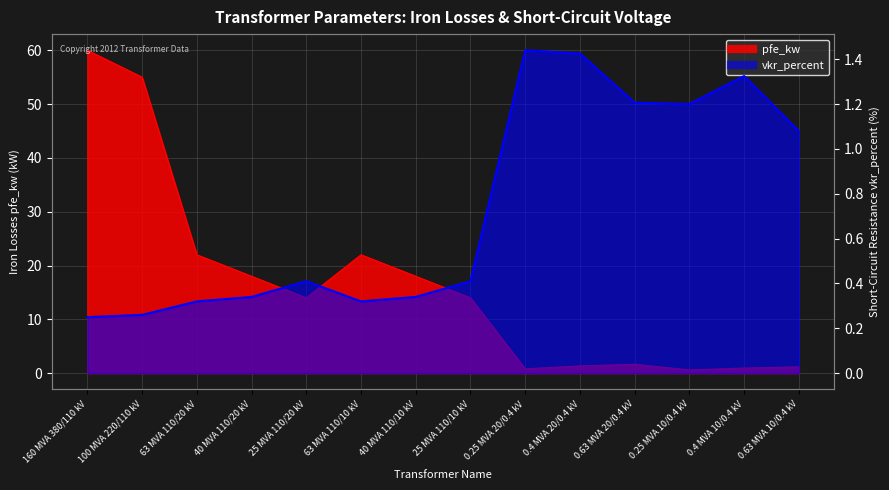

Which series has the largest range (max minus min)?

pfe_kw